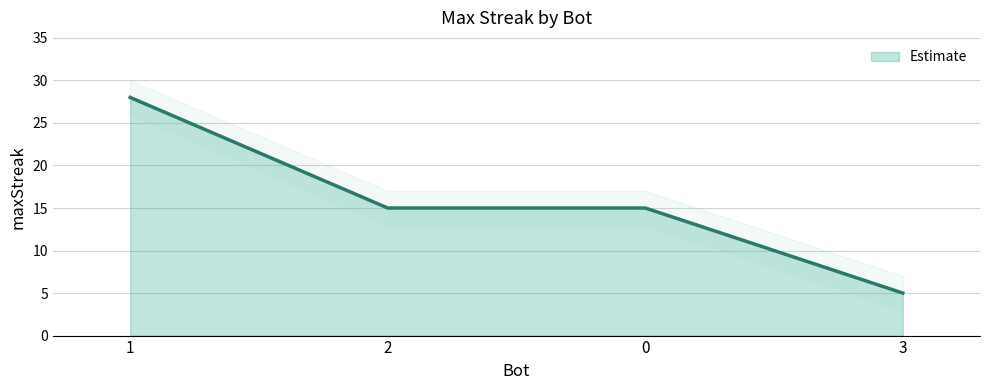

At which label does the data first exceed 15?

1